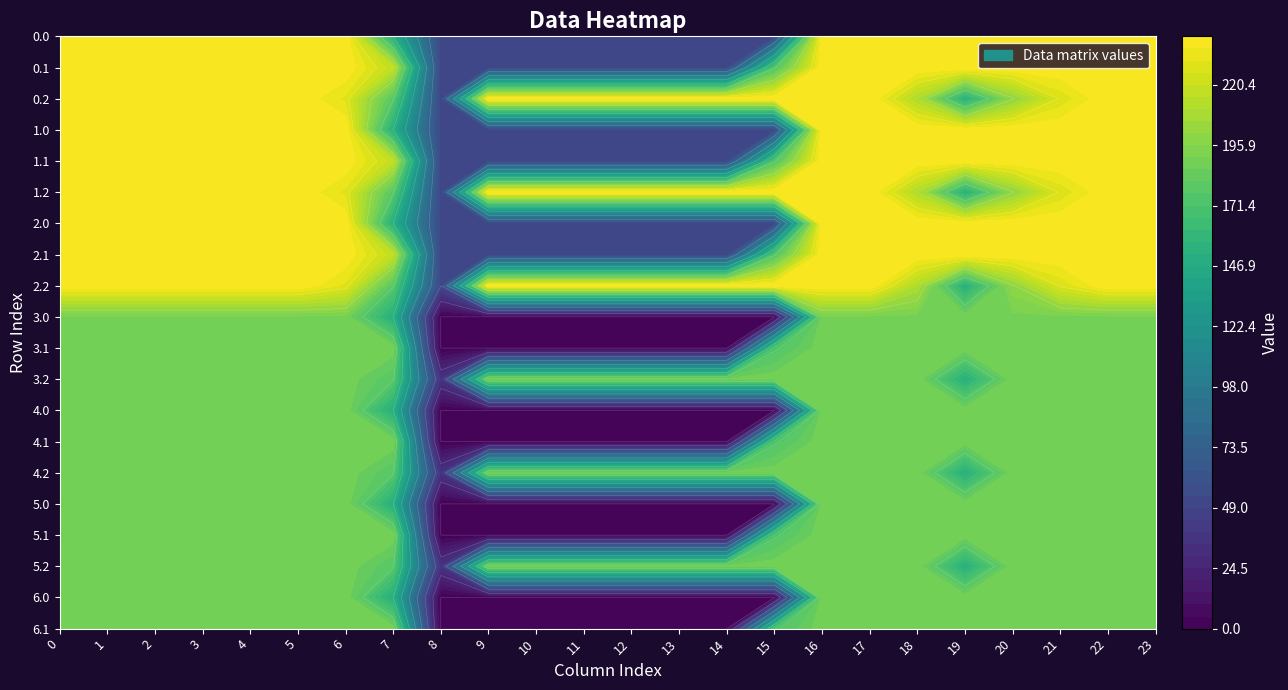

What is the lowest value of the 1.2 series?

50.2